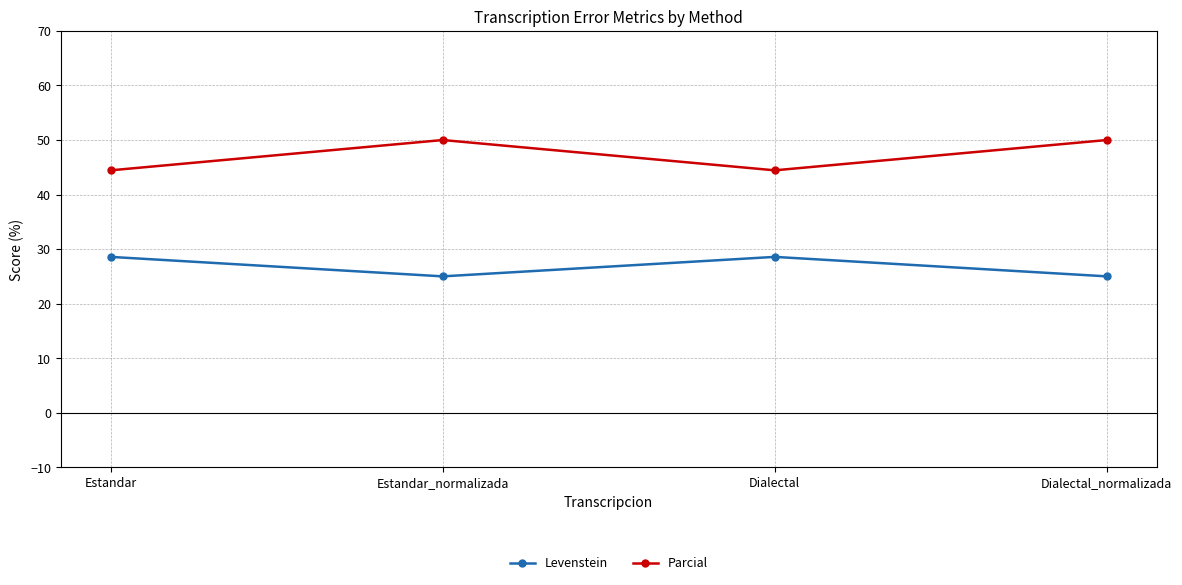

What are all the series names shown in the legend?

Levenstein, Parcial